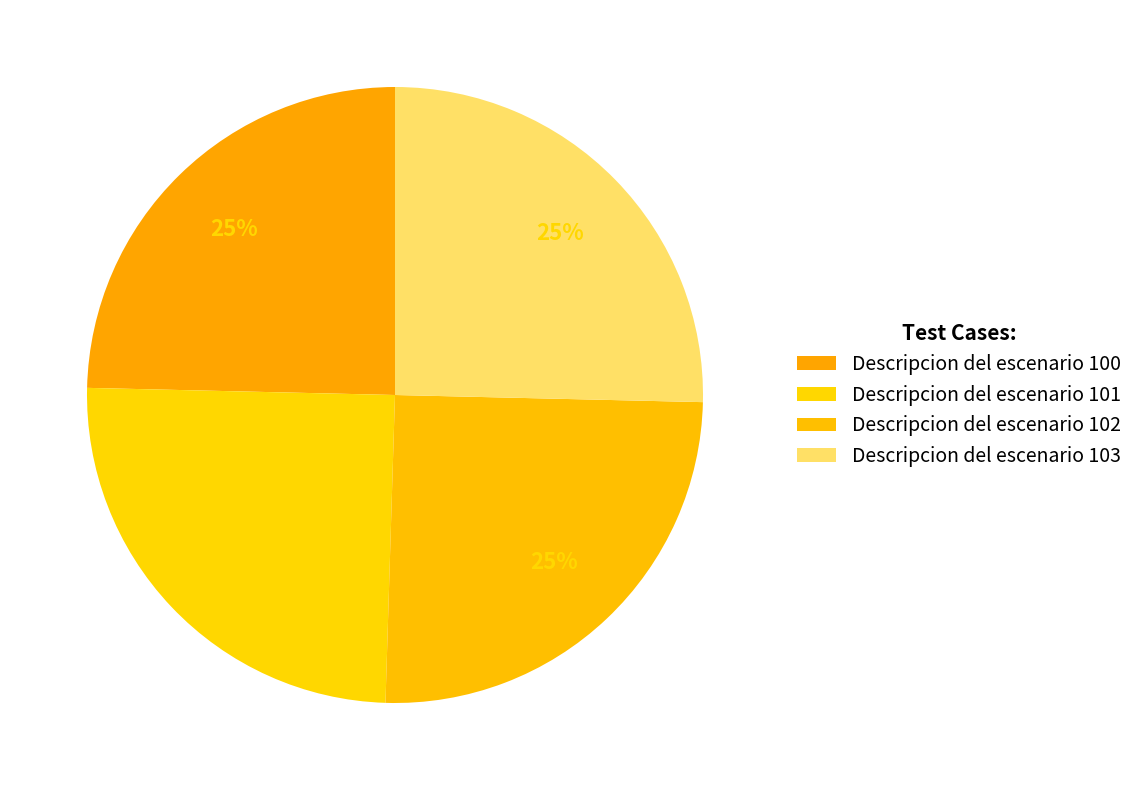

Rank the categories by value from lowest to highest.

Descripcion del escenario 100, Descripcion del escenario 101, Descripcion del escenario 102, Descripcion del escenario 103